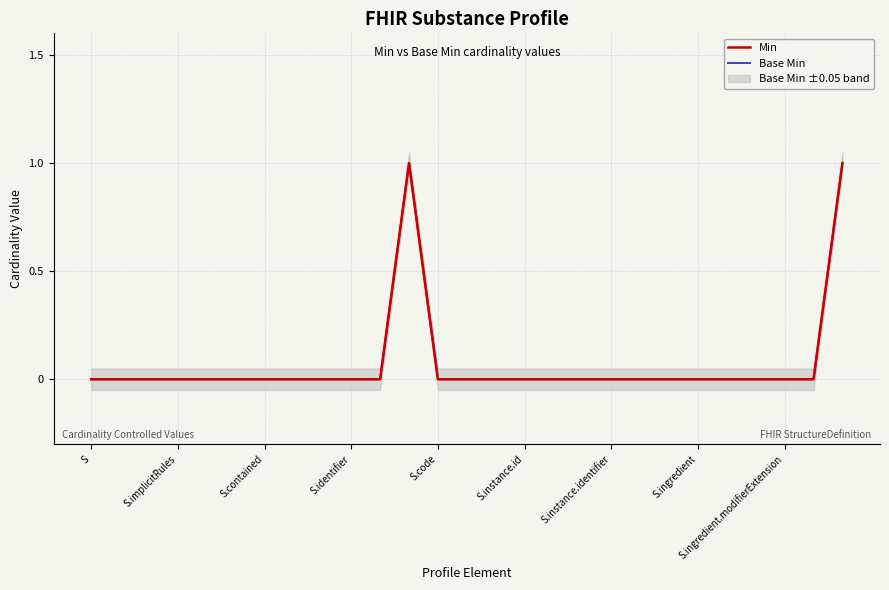

What is the label of the 16th point from the right?

11